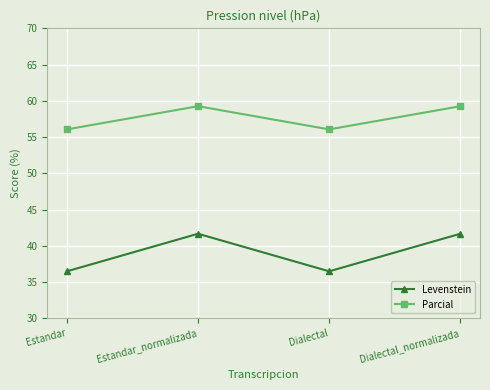

What is the spread (max minus min) of values at Dialectal?

19.6